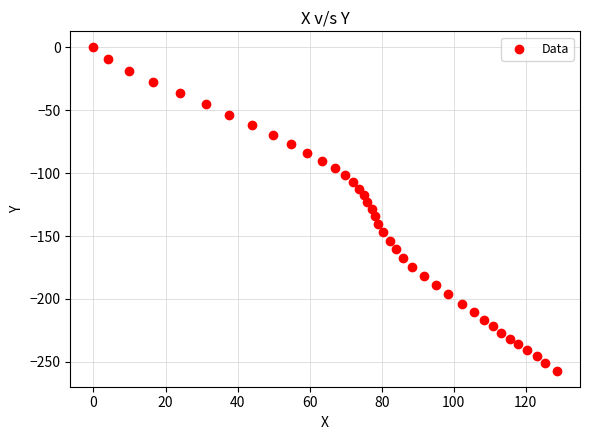

What is the range of X values (max minus min)?

128.6